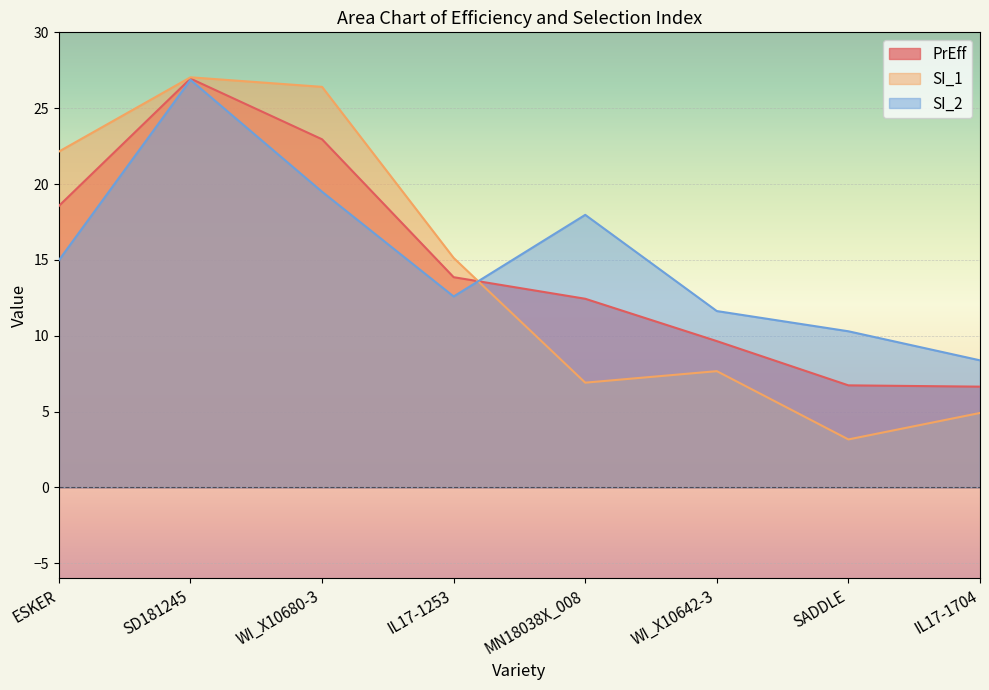

How many interior local peaks does the SI_2 series have?

2